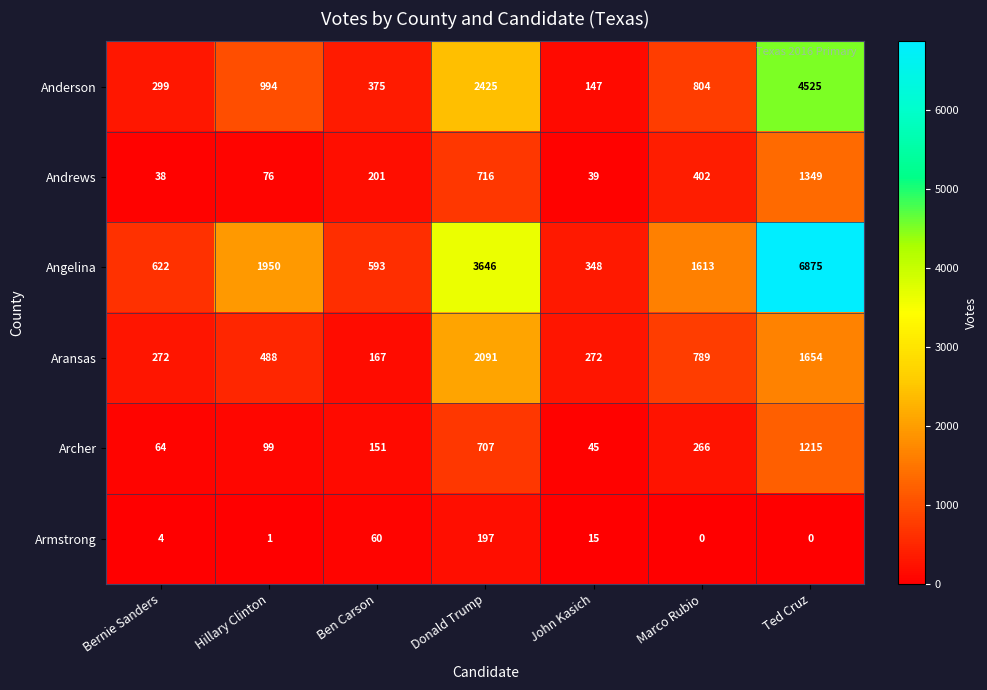

At which label is Archer closest to 630?

Donald Trump